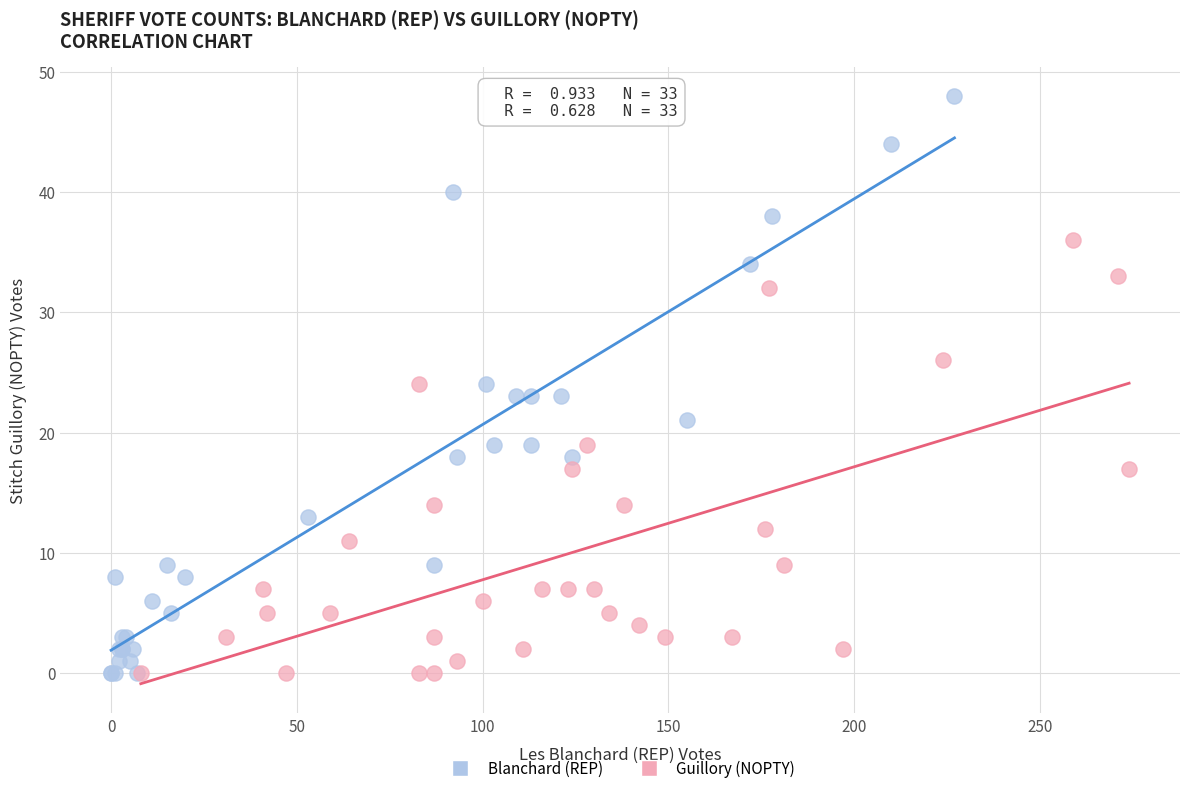

Which series has the largest Y range (max minus min)?

Blanchard (REP)